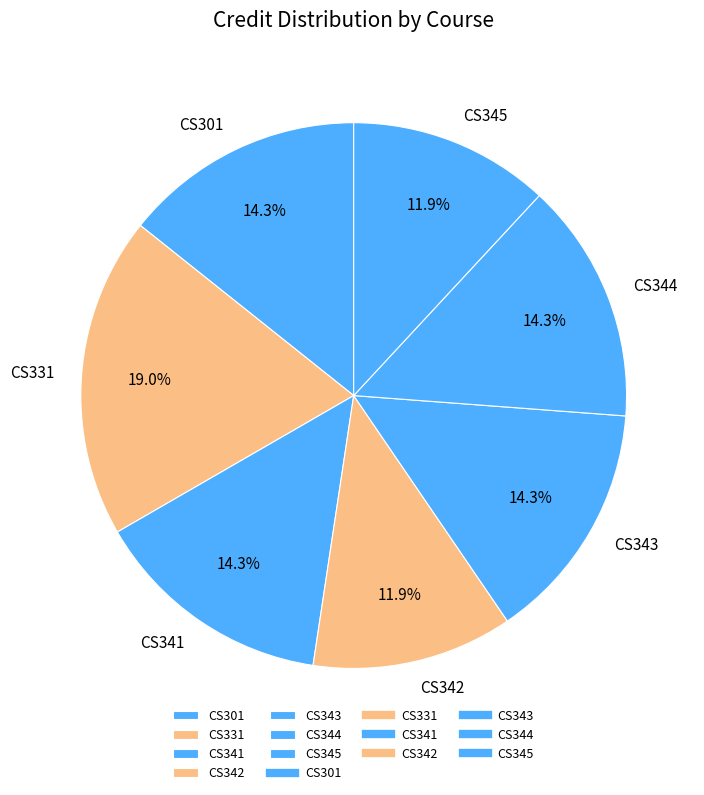

To the nearest percent, what is the difference between the CS345 and CS344 slice percentages?

2%